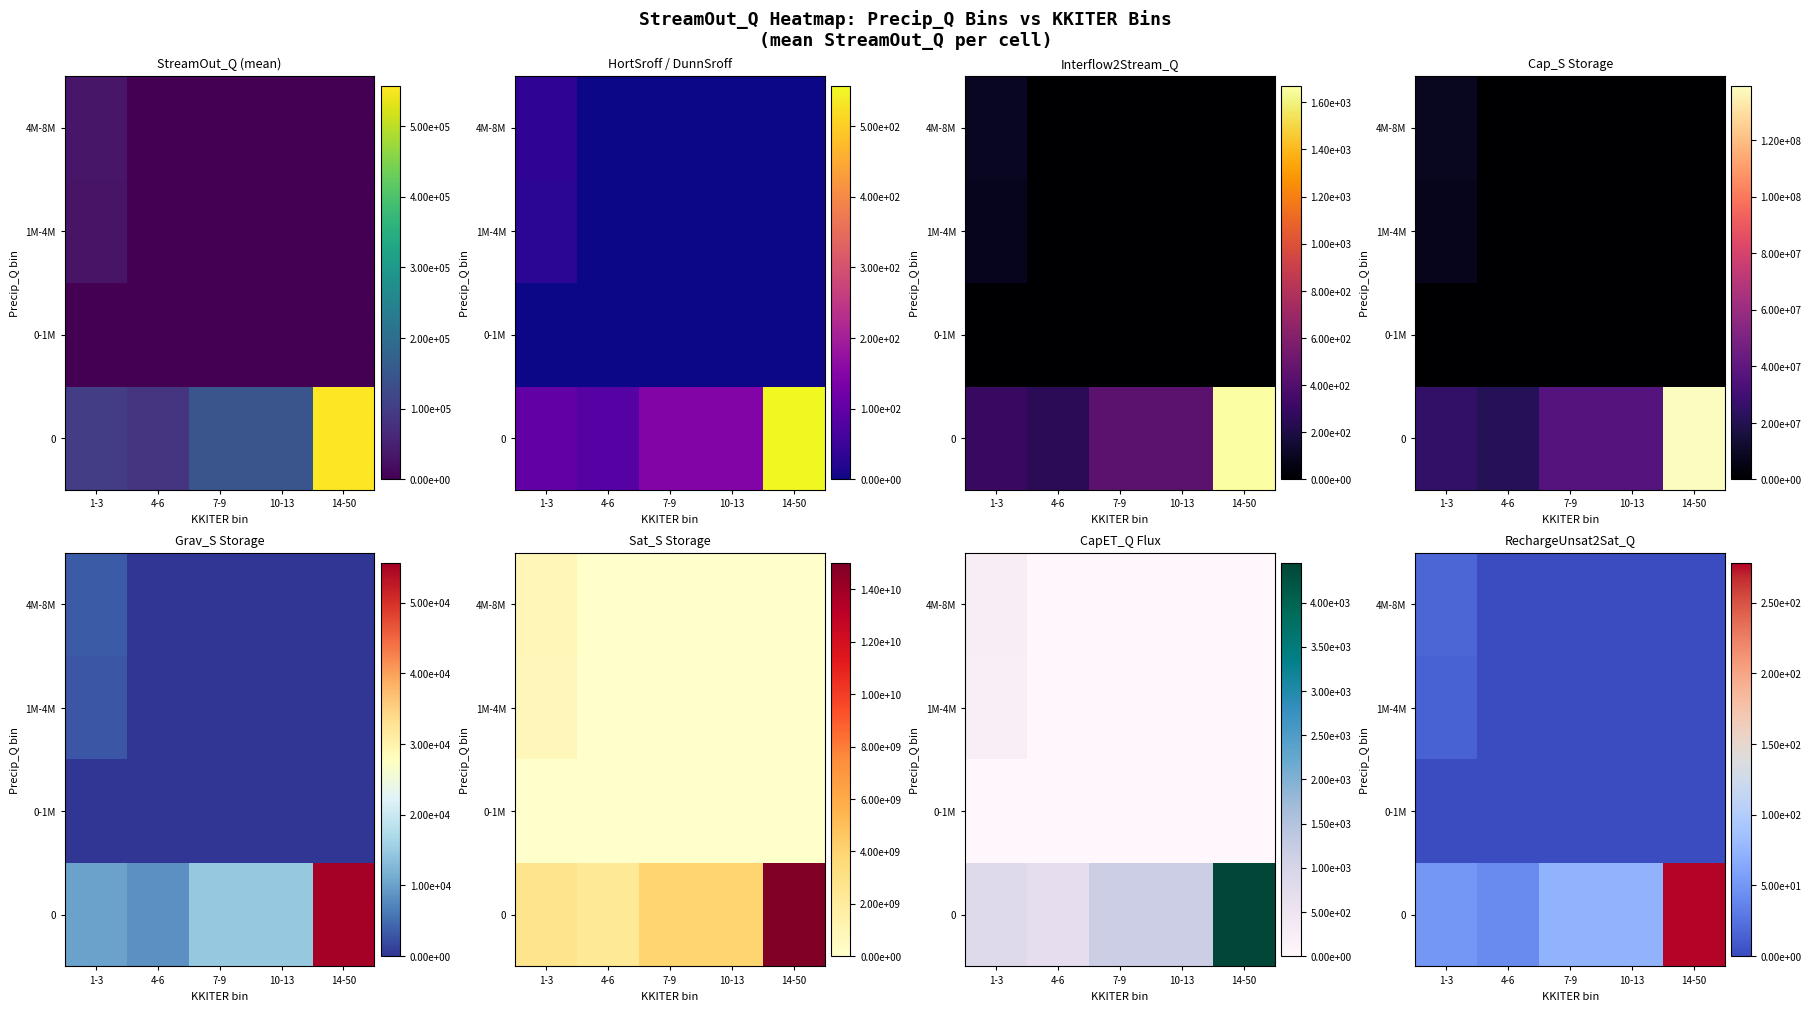

Which label corresponds to the largest value in the chart?

14-50